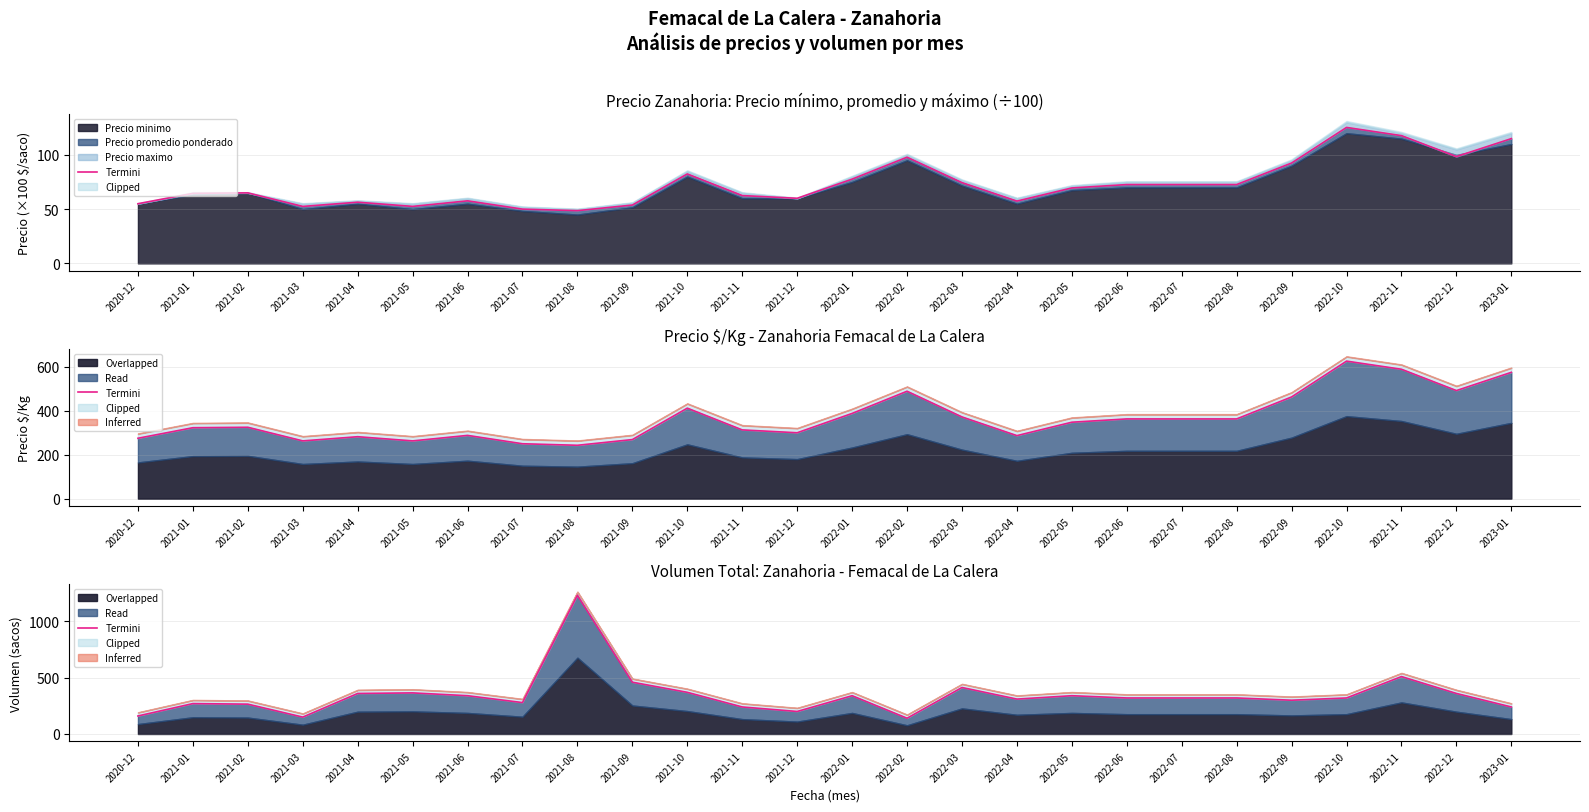

The chart shows a value of 396 at 2021-01. True or false?

False